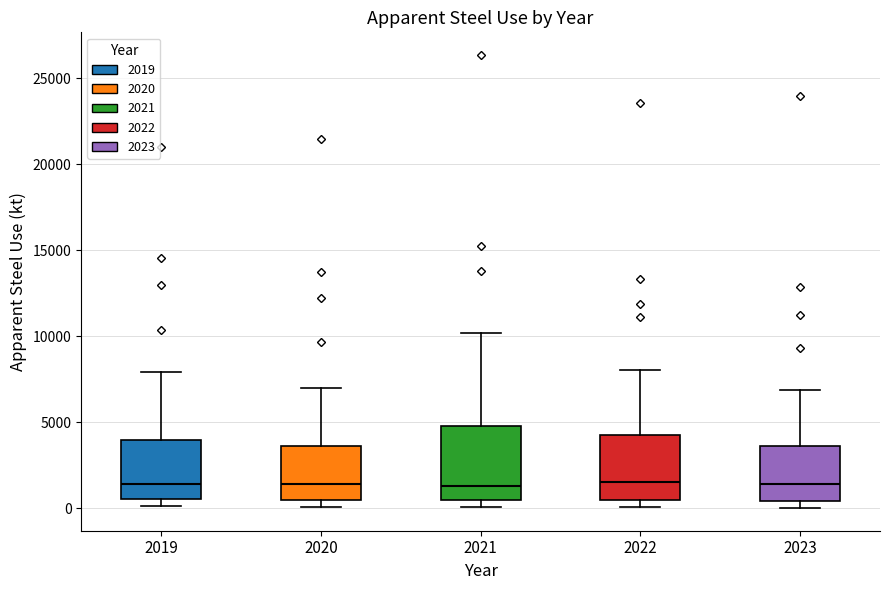

Reading left to right, transcribe this box plot: for each box, give where its median line is, the range the box spans, and where its two whiskers end, as read against the y-axis. The values are not printed on the chart, so give them approximately, as read against the axis.

2019: median 1500, box 500 to 4000, whiskers 0 to 8000
2020: median 1500, box 500 to 3500, whiskers 0 to 7000
2021: median 1500, box 500 to 5000, whiskers 0 to 10000
2022: median 1500, box 500 to 4500, whiskers 0 to 8000
2023: median 1500, box 500 to 3500, whiskers 0 to 7000